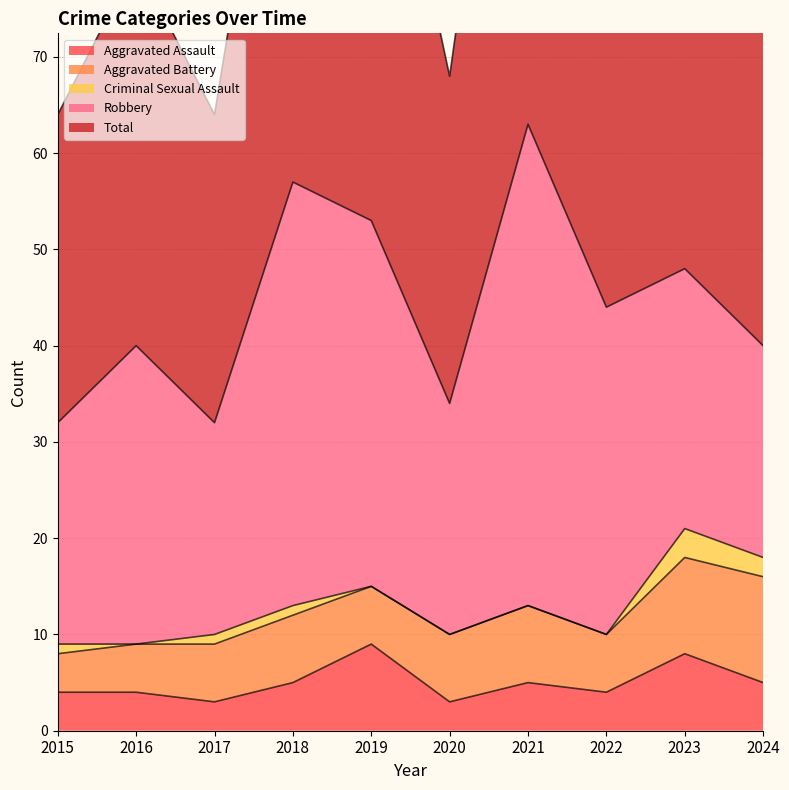

How many lines are shown in the chart?

5